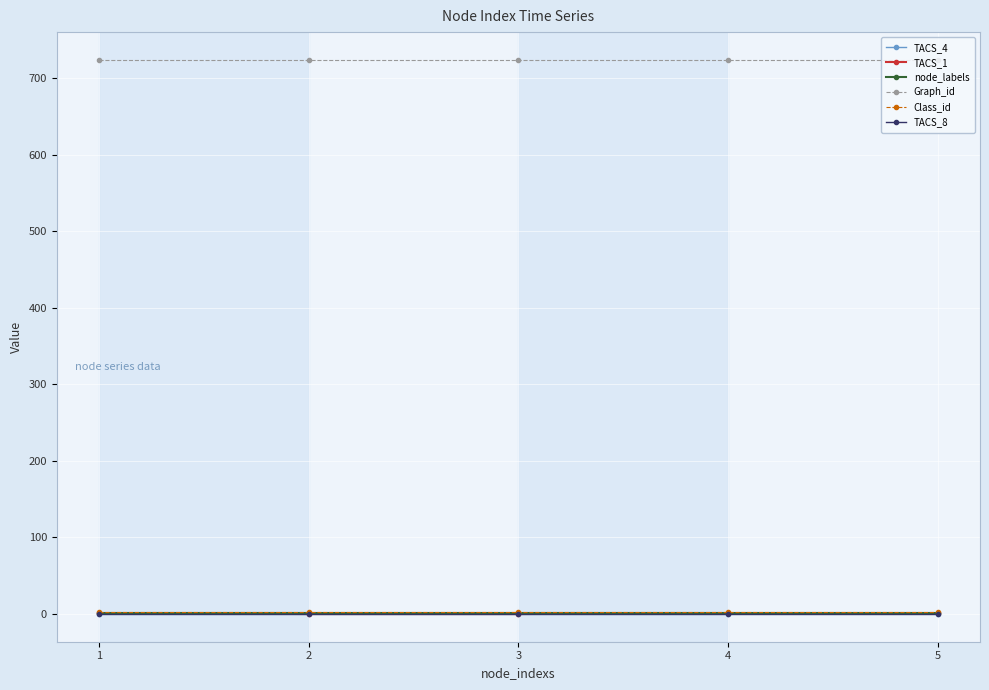

What is the greatest value displayed?

724